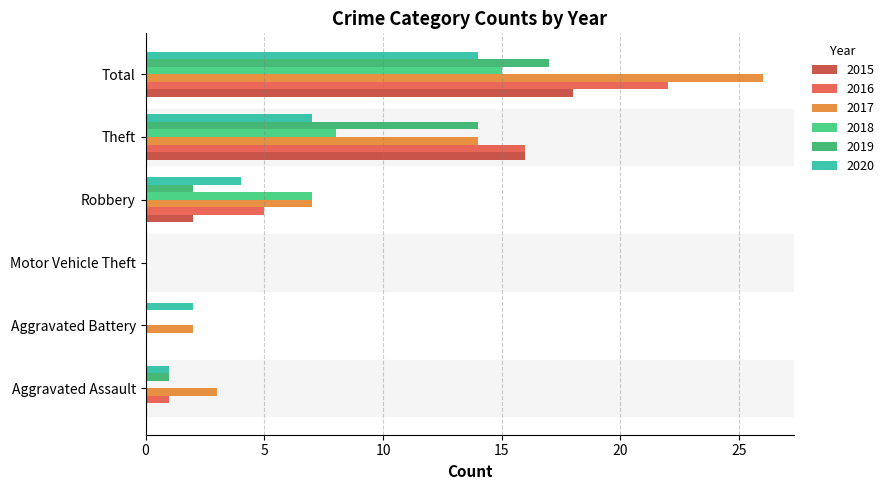

The 2016 series shows 7 at Robbery. True or false?

False